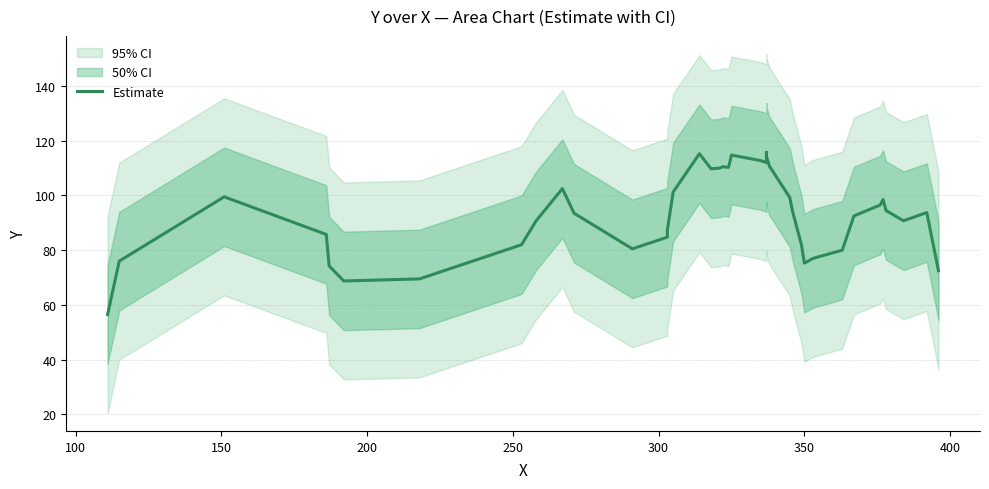

True or false: there are more than 0 points higher than both neighbors.

True